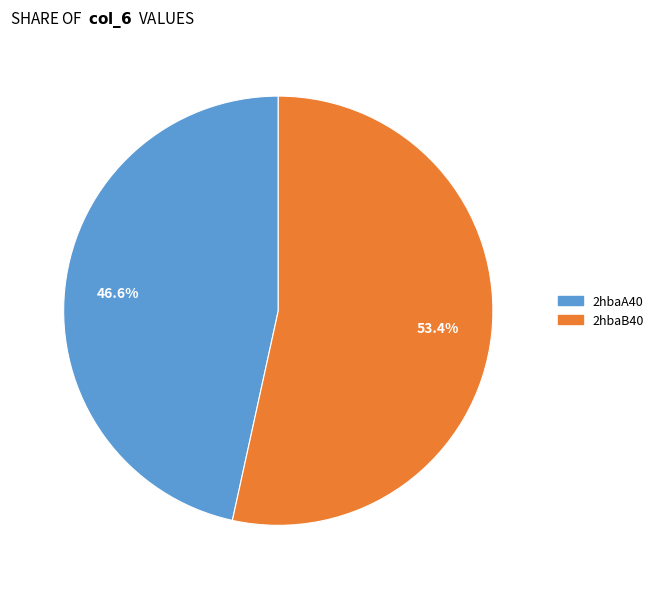

To the nearest percent, what percentage of the pie is 2hbaA40?

47%